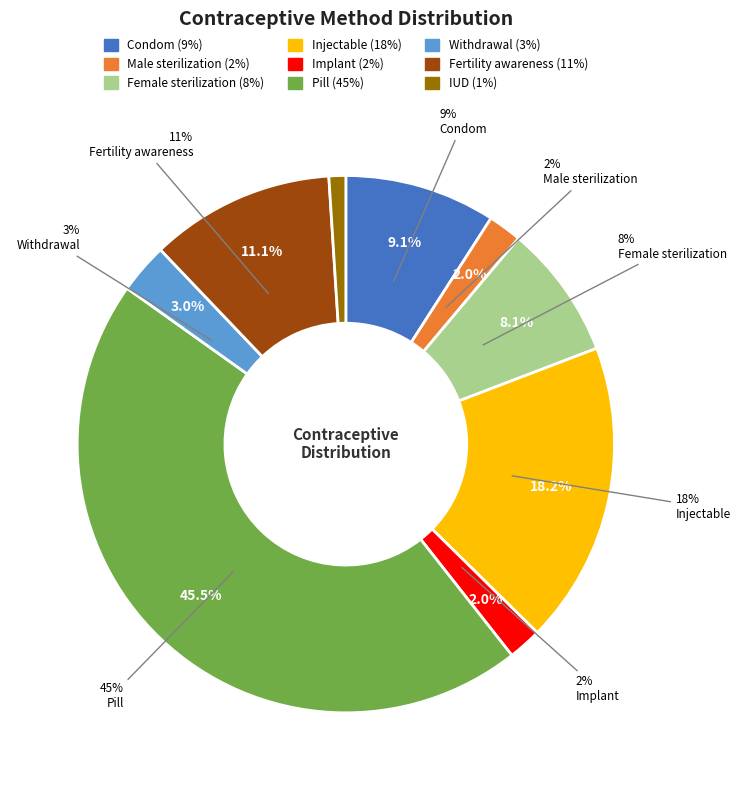

True or false: Fertility awareness accounts for 11% of the total.

True